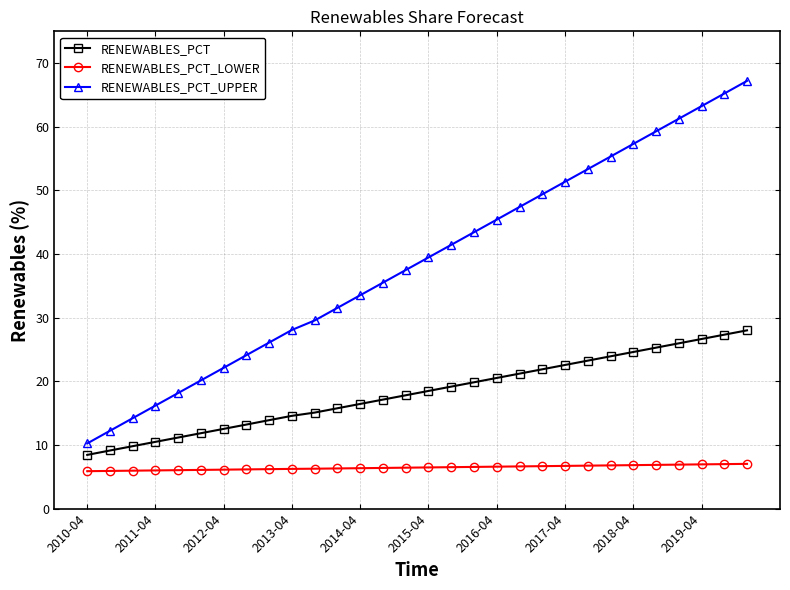

What is the value of the RENEWABLES_PCT_LOWER point at the 7th from the left?

6.1